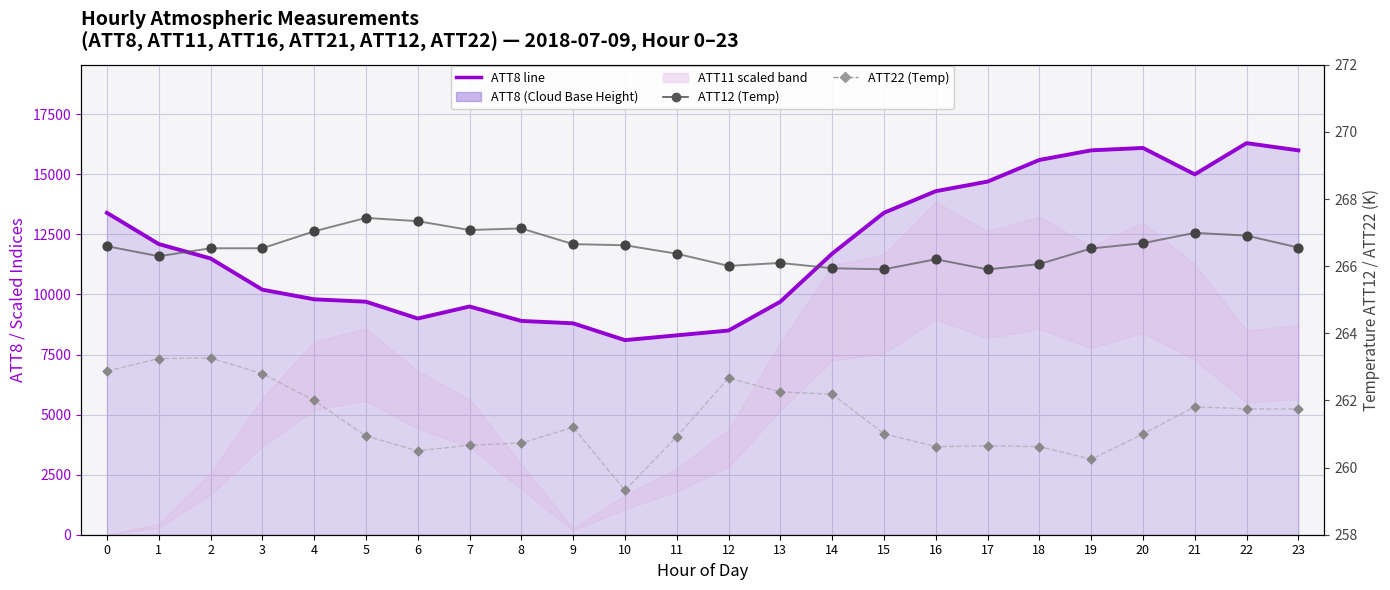

Which series contains the lowest Y value?

ATT22